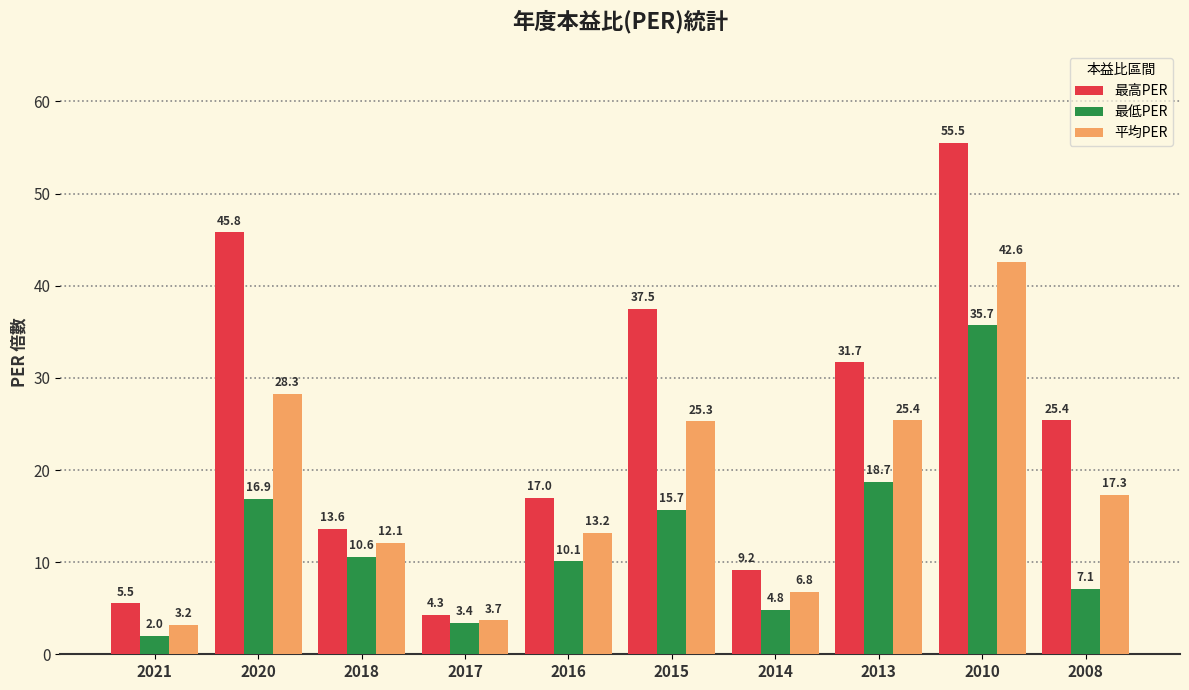

At 2008, list the series in order from largest to smallest.

最高PER, 平均PER, 最低PER